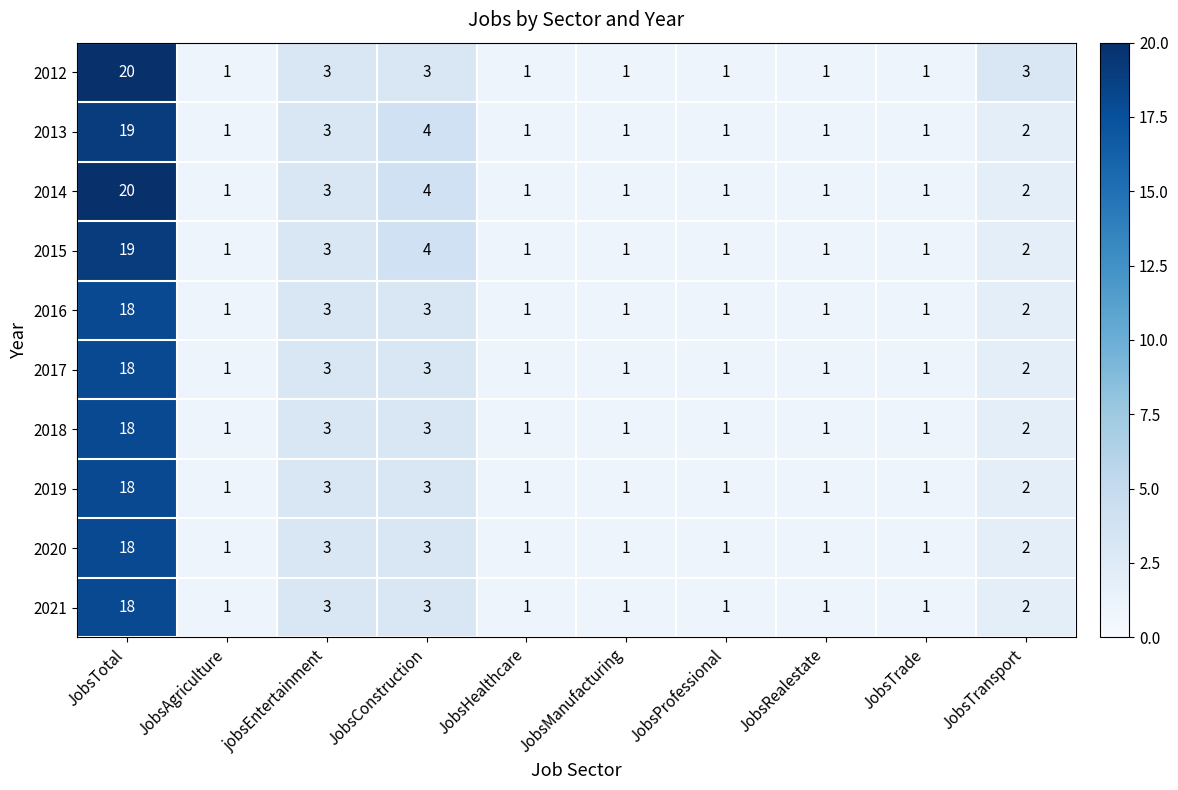

At which category does the chart reach its peak across all series?

JobsTotal